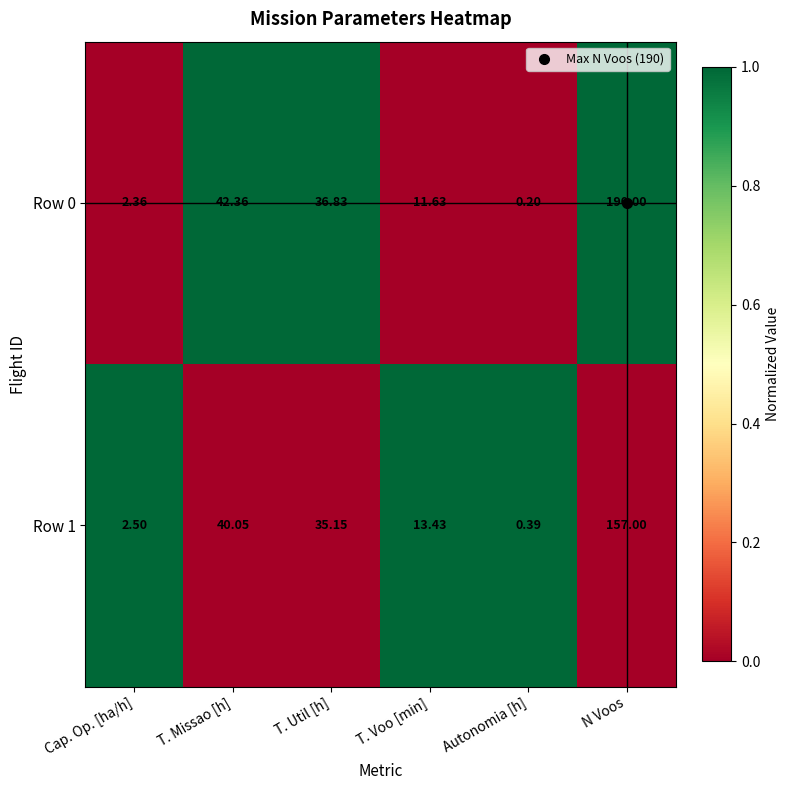

Where is Row 1 nearest to the value 78?

T. Missao [h]